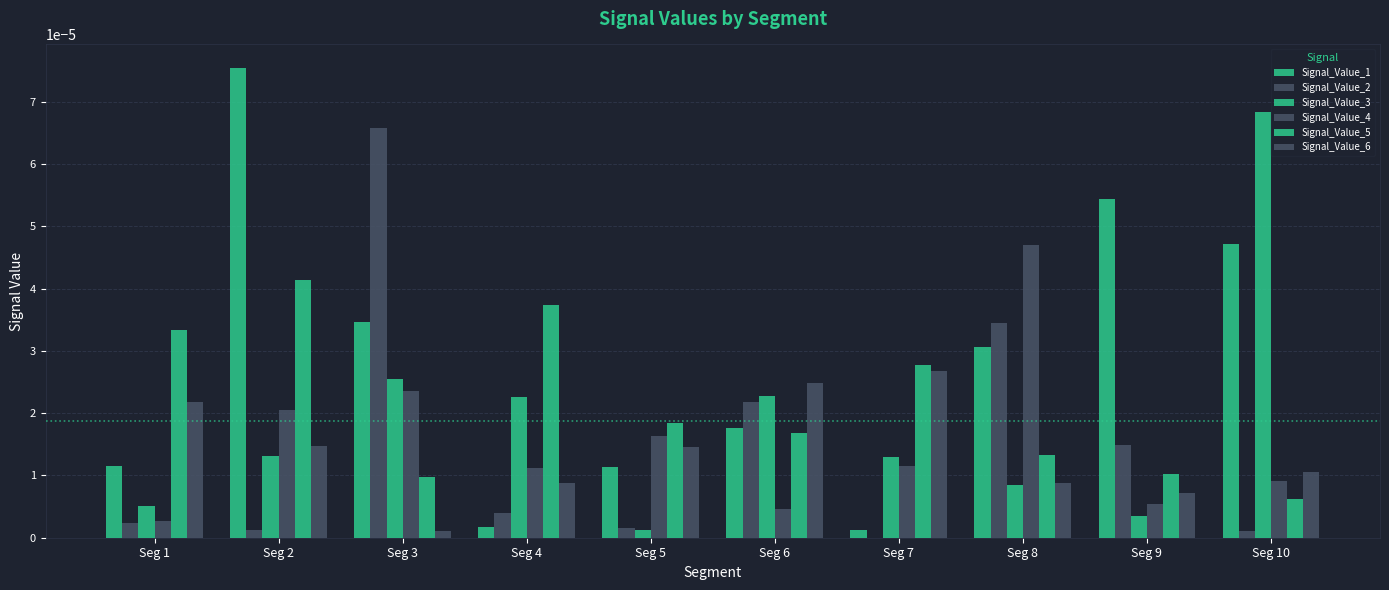

Does the chart contain stacked bars?

No